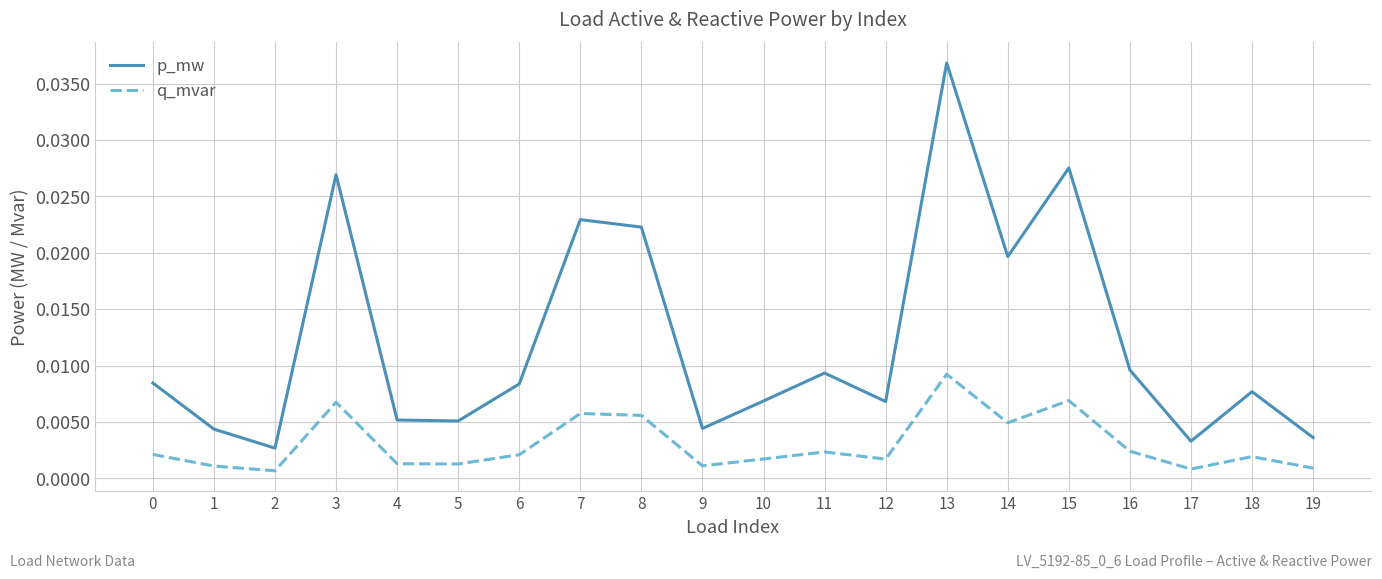

Where is the first local minimum for p_mw?

2